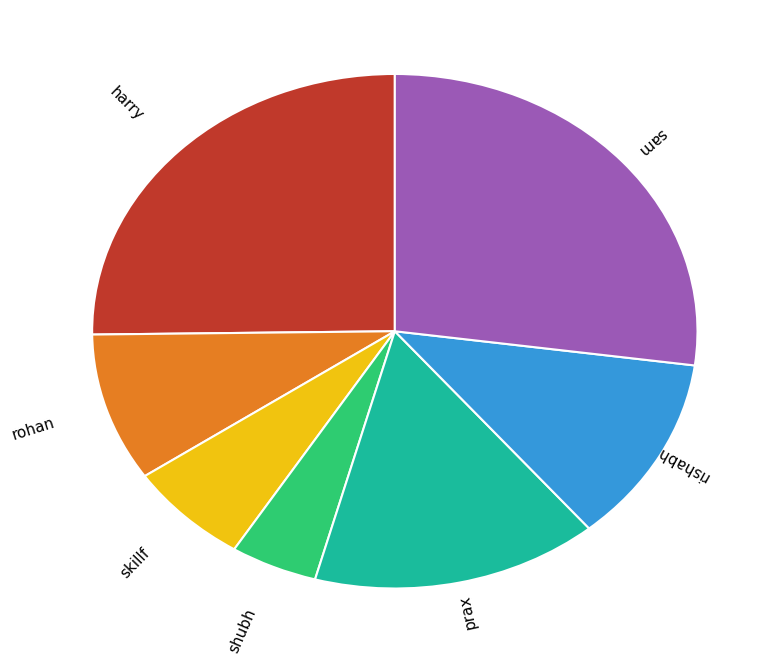

True or false: harry accounts for 25% of the total.

True